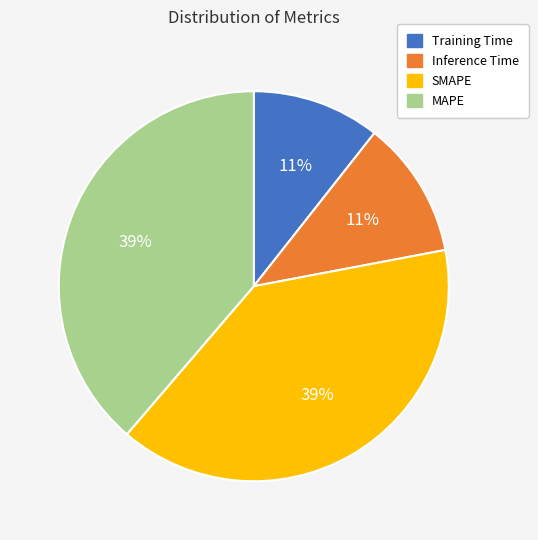

To the nearest percent, what is the average slice percentage?

25%